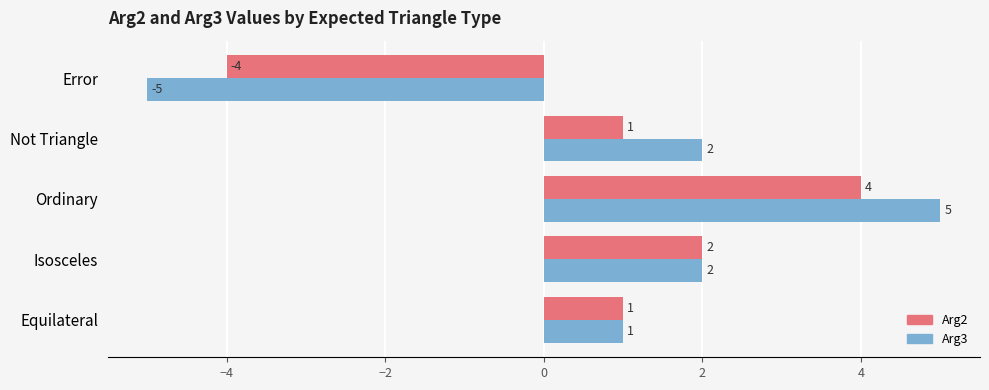

What is the difference between the maximum and minimum values in the Arg3 series?

10